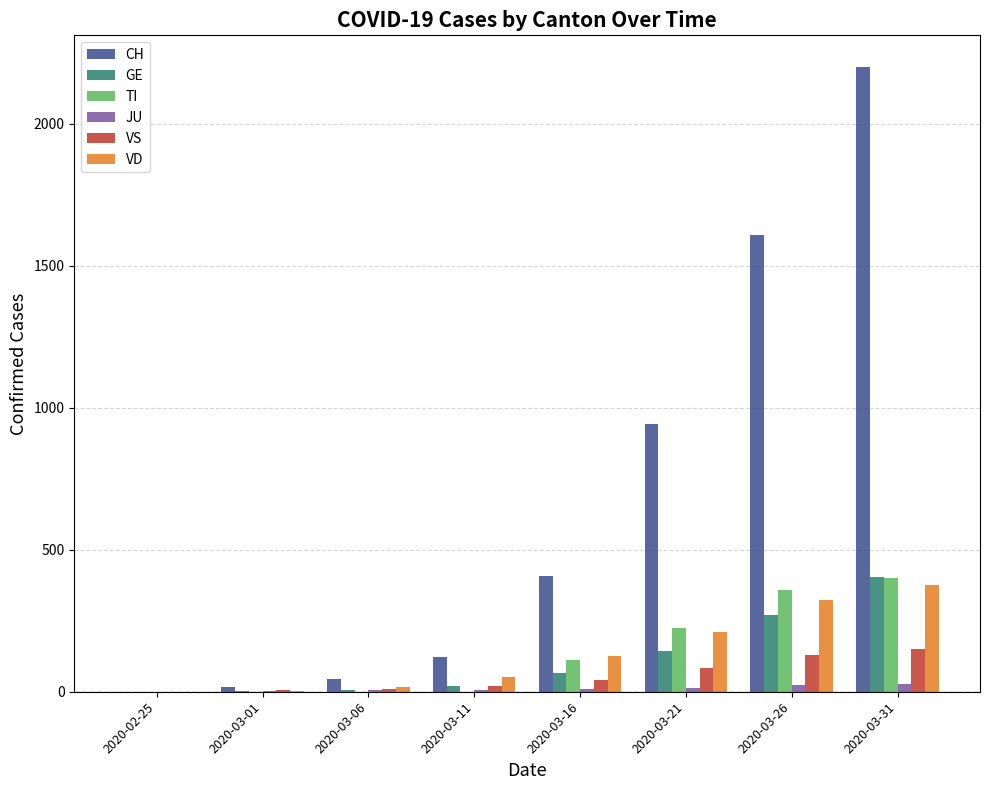

Which series has the largest total across all categories?

CH